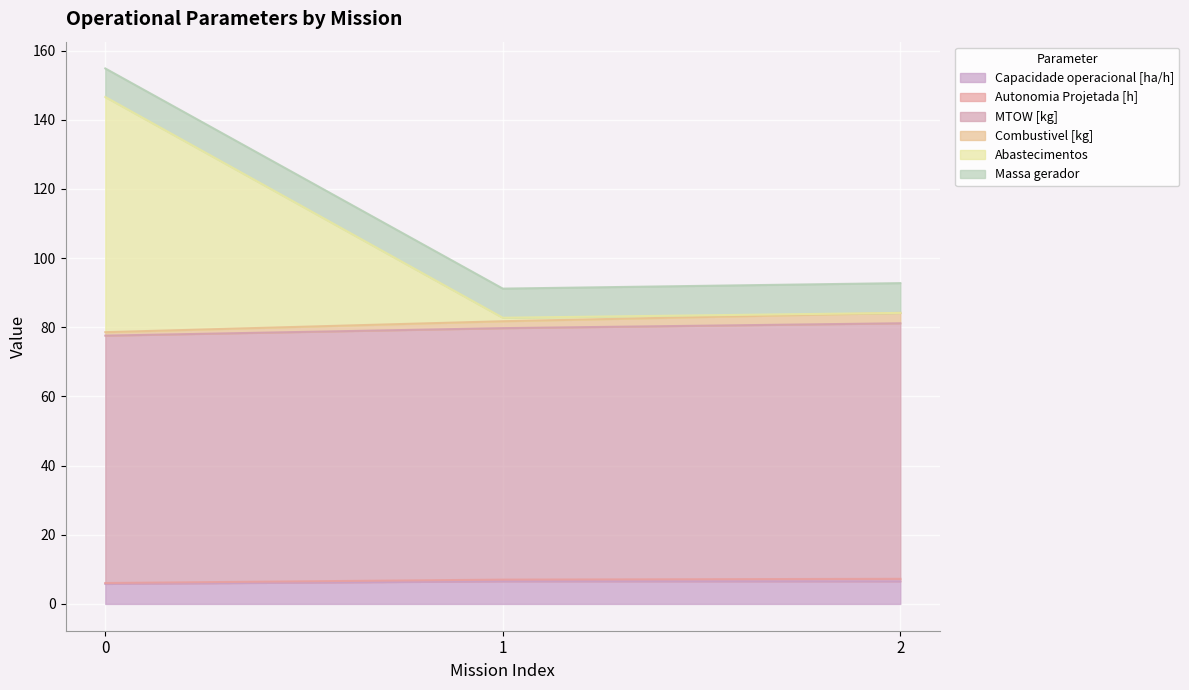

What is the lowest value of the Capacidade operacional [ha/h] series?

5.8